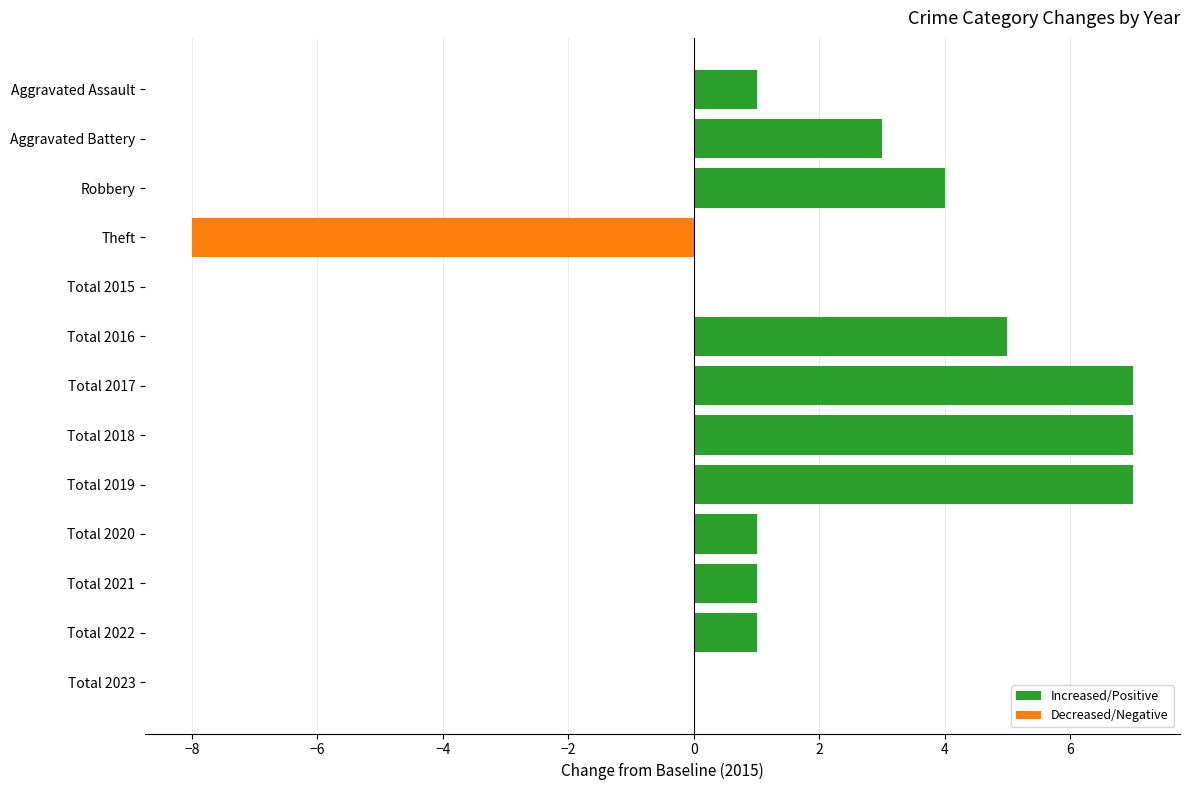

How many series are shown in this chart?

1